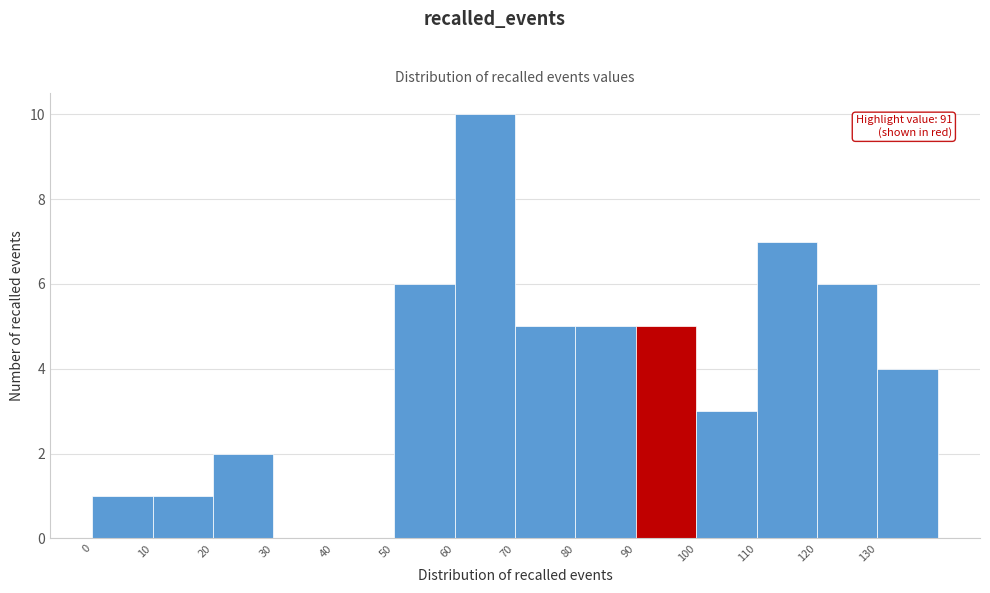

Over which range of the x-axis is the bar tallest?

60 to 70